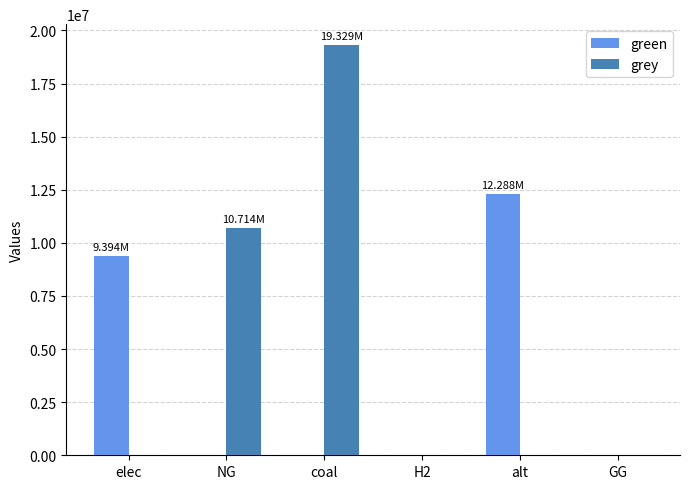

What is the spread (max minus min) of values at alt?

12288253.3